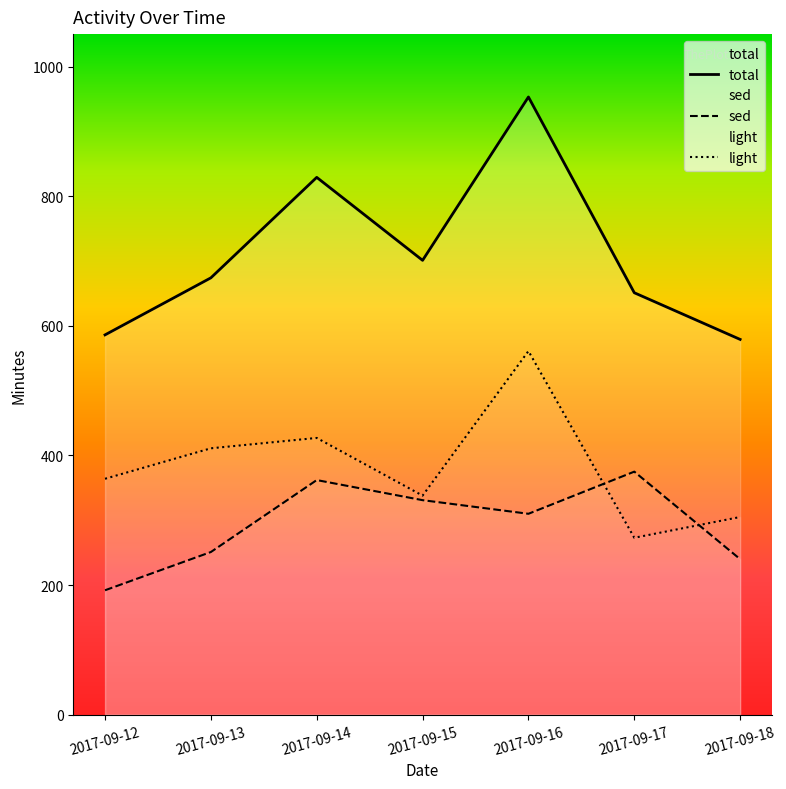

Rank the categories by total value from lowest to highest.

2017-09-18, 2017-09-12, 2017-09-17, 2017-09-13, 2017-09-15, 2017-09-14, 2017-09-16